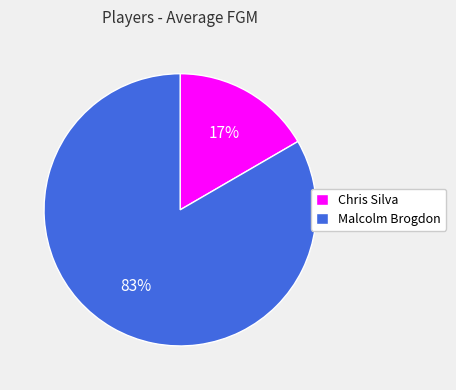

To the nearest percent, what is the average slice percentage?

50%